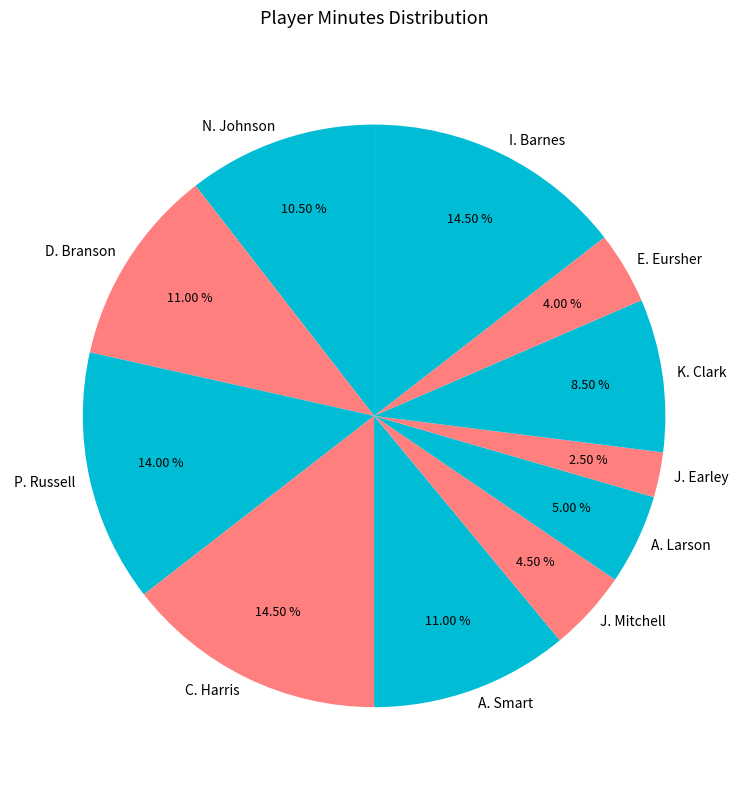

Does any single category account for the majority?

No